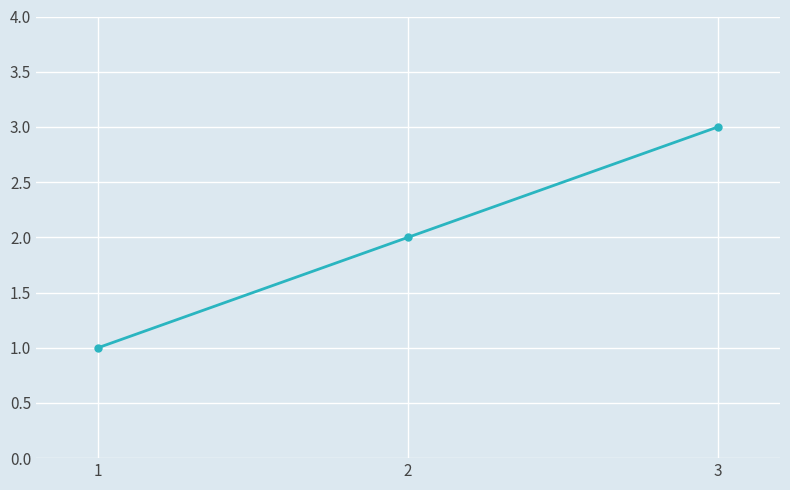

Count the number of categories in the chart.

3